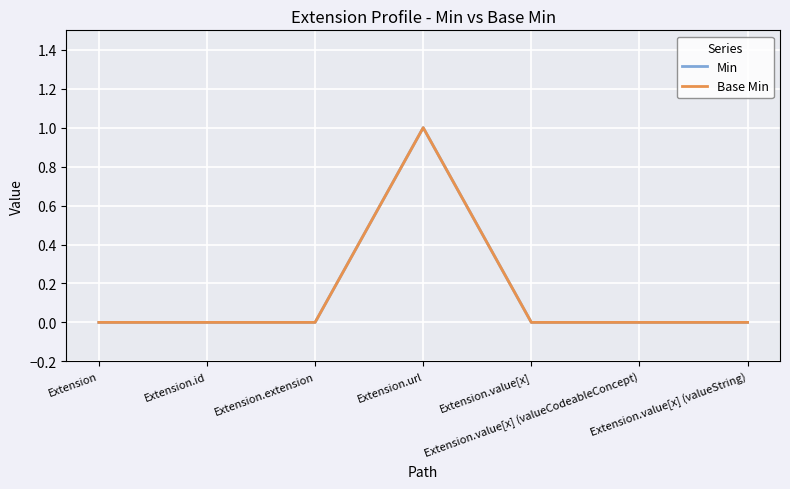

Does the chart display data point markers on the line(s)?

No